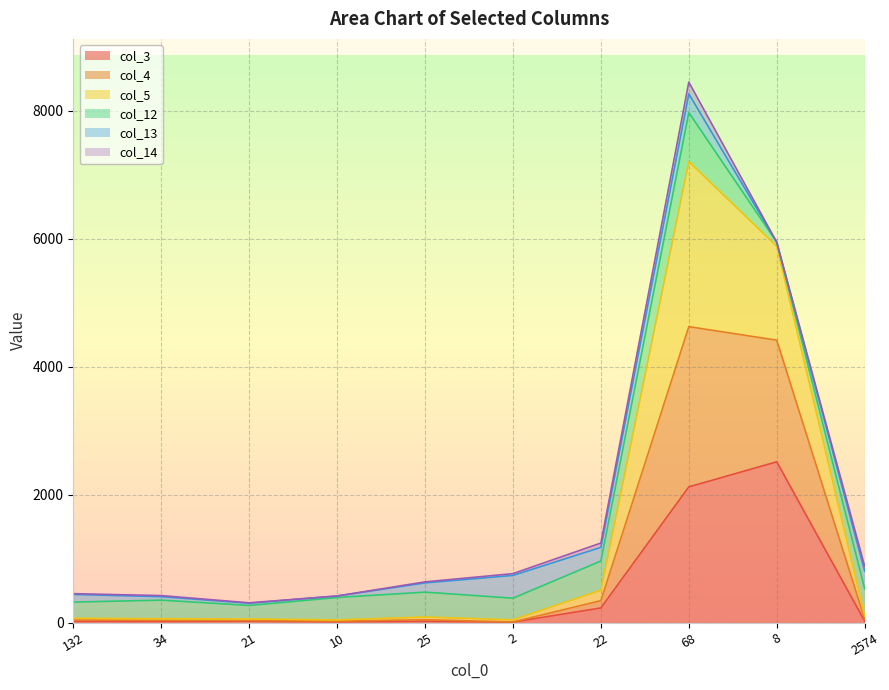

How many lines are shown in the chart?

6